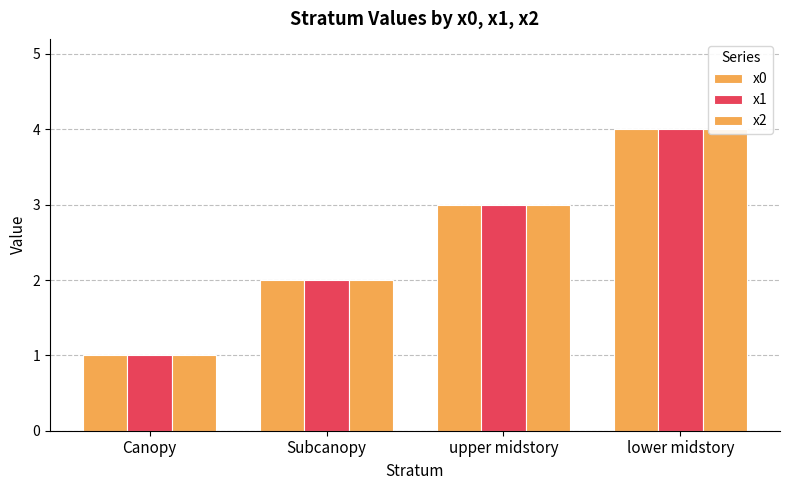

What is the total value across all series at lower midstory?

12